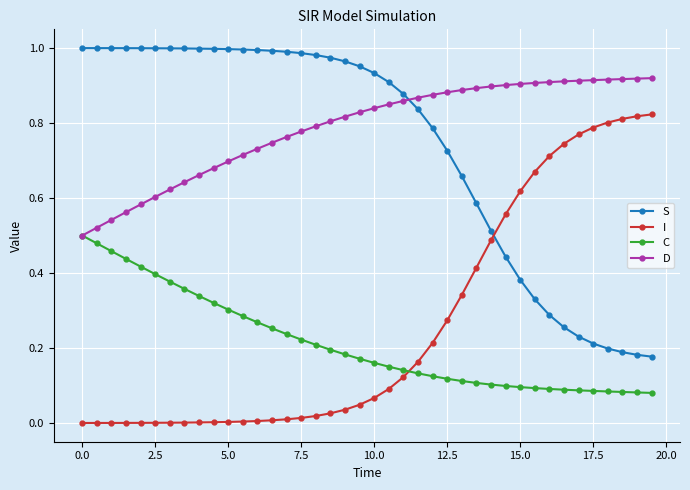

Rank the series by their maximum value, from lowest to highest.

C, I, D, S